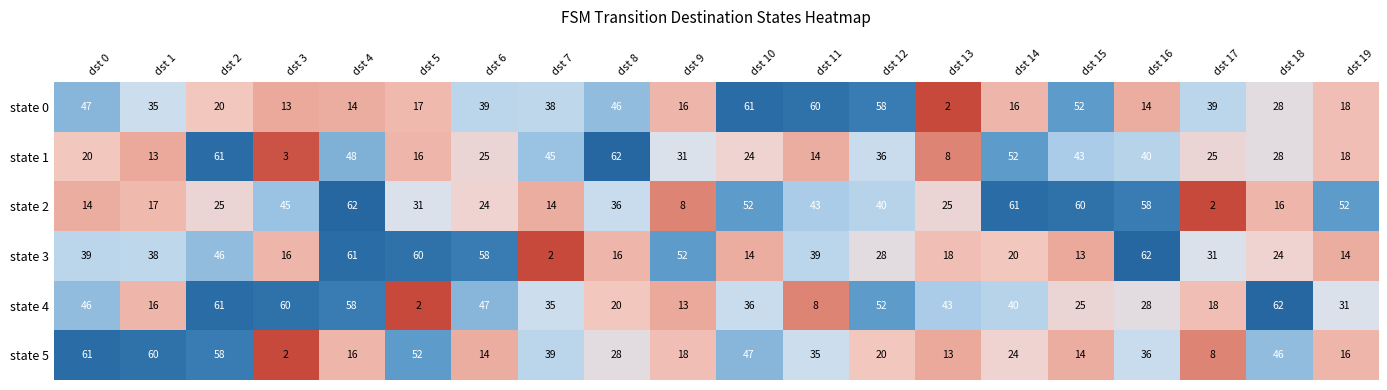

At which label is state 1 closest to 32?

dst 9